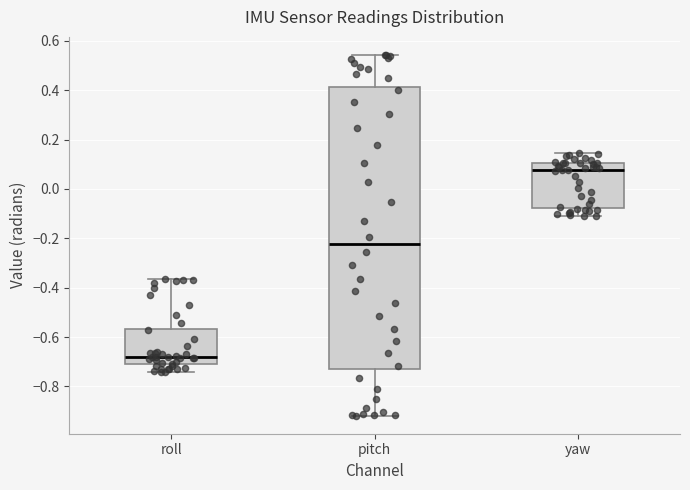

Which box is the tallest, from its lower edge to its upper edge?

pitch